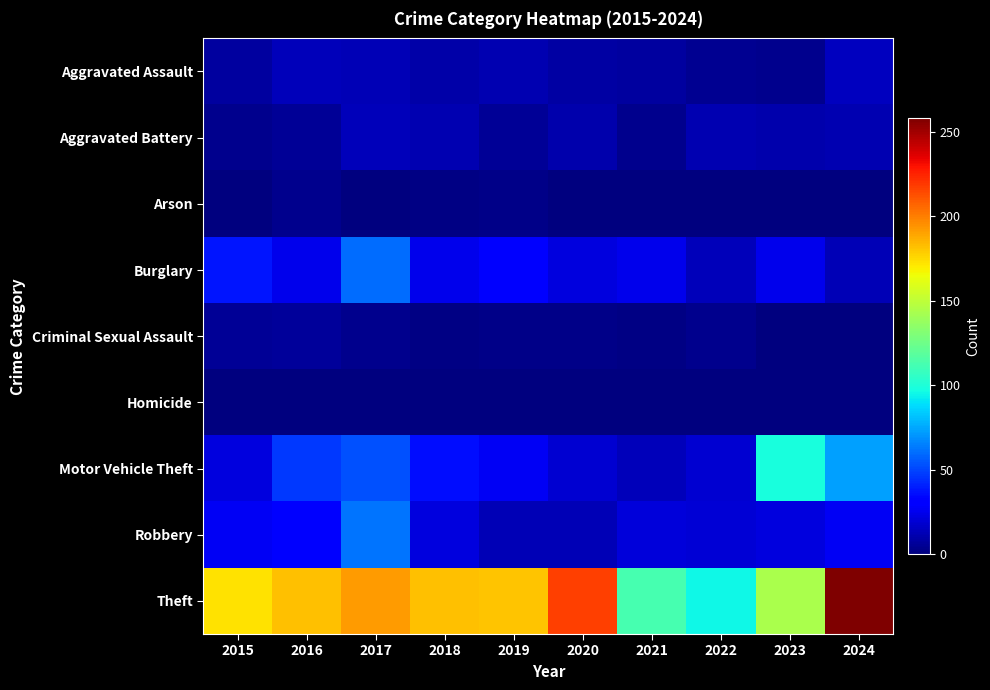

Is it true that Criminal Sexual Assault equals 1 at 2018?

False